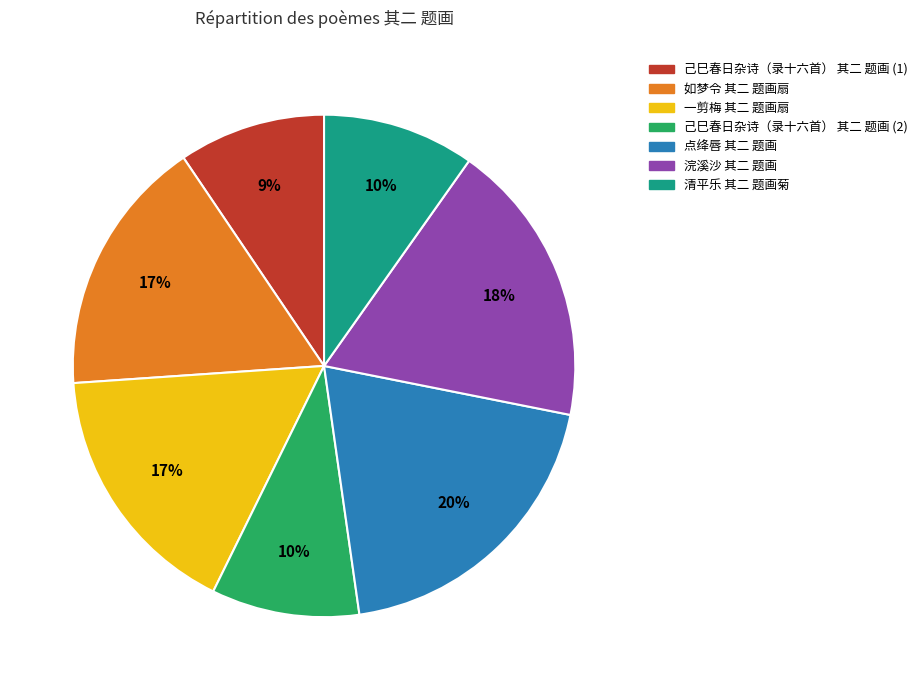

Which slice is the largest?

点绛唇 其二 题画